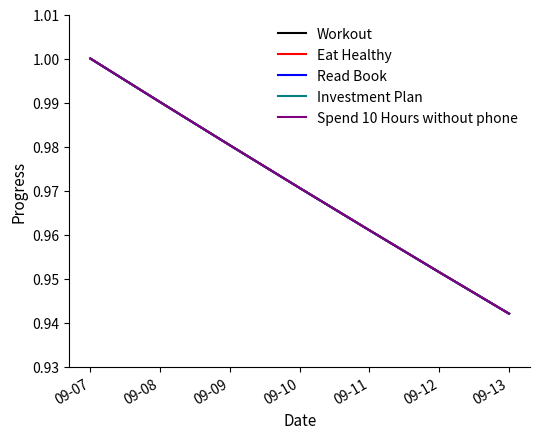

Which series has the largest total across all categories?

Workout